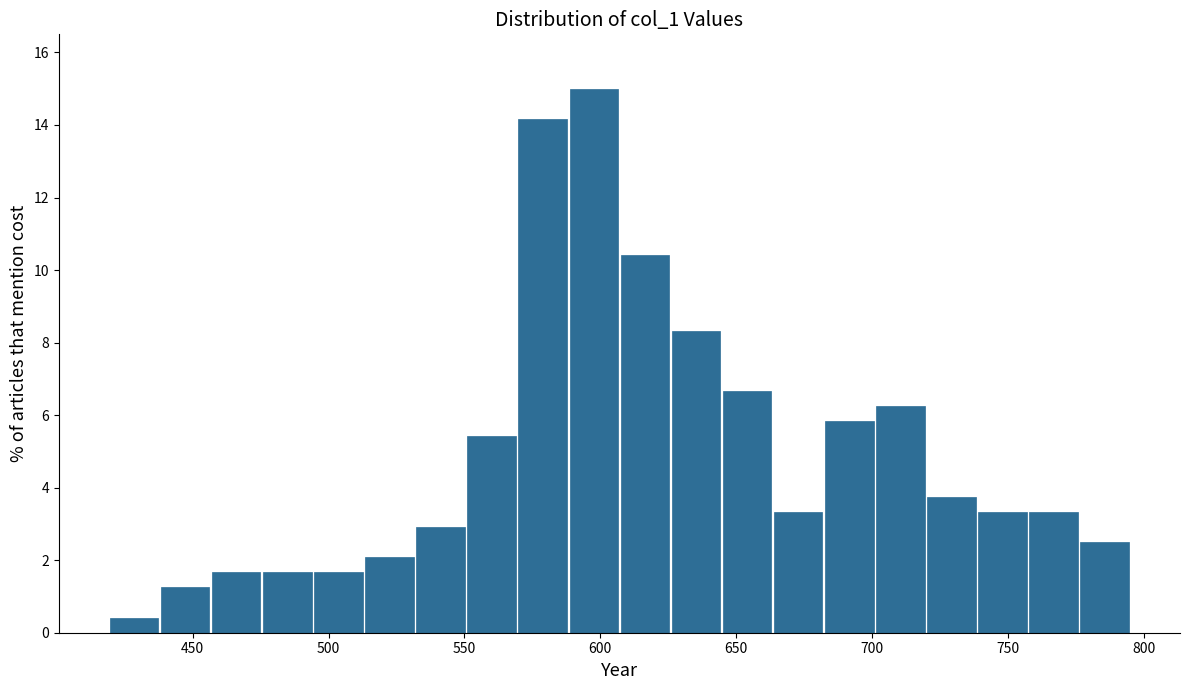

Around what value on the x-axis is the tallest bar? Give the approximate position of its centre, as read against the axis.

600